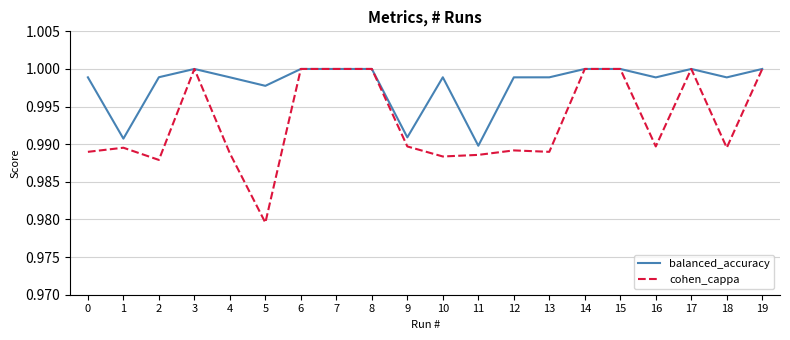

Is it true that cohen_cappa equals 0.4 at 11?

False